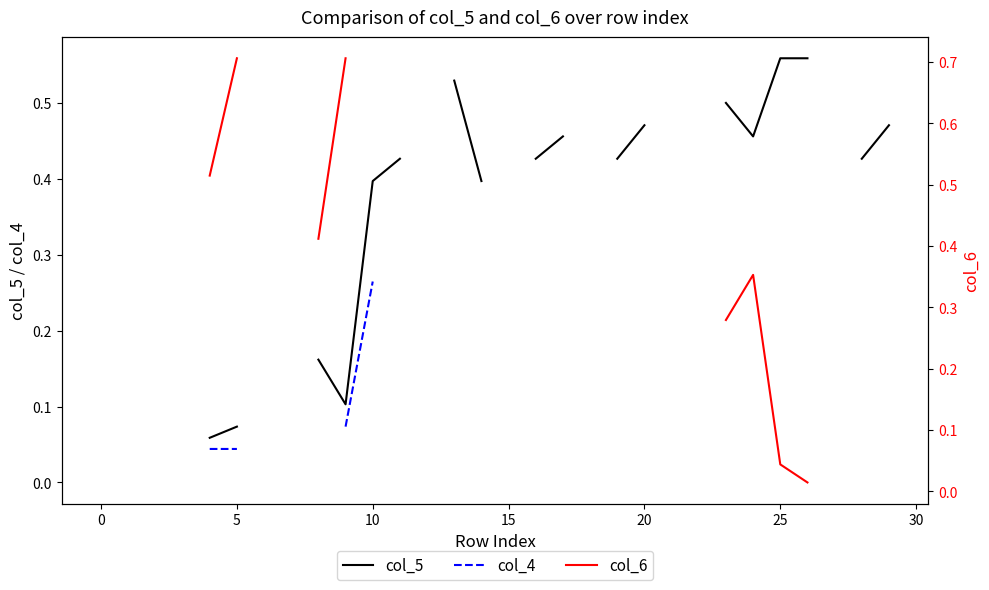

How many categories are shown in the chart?

31